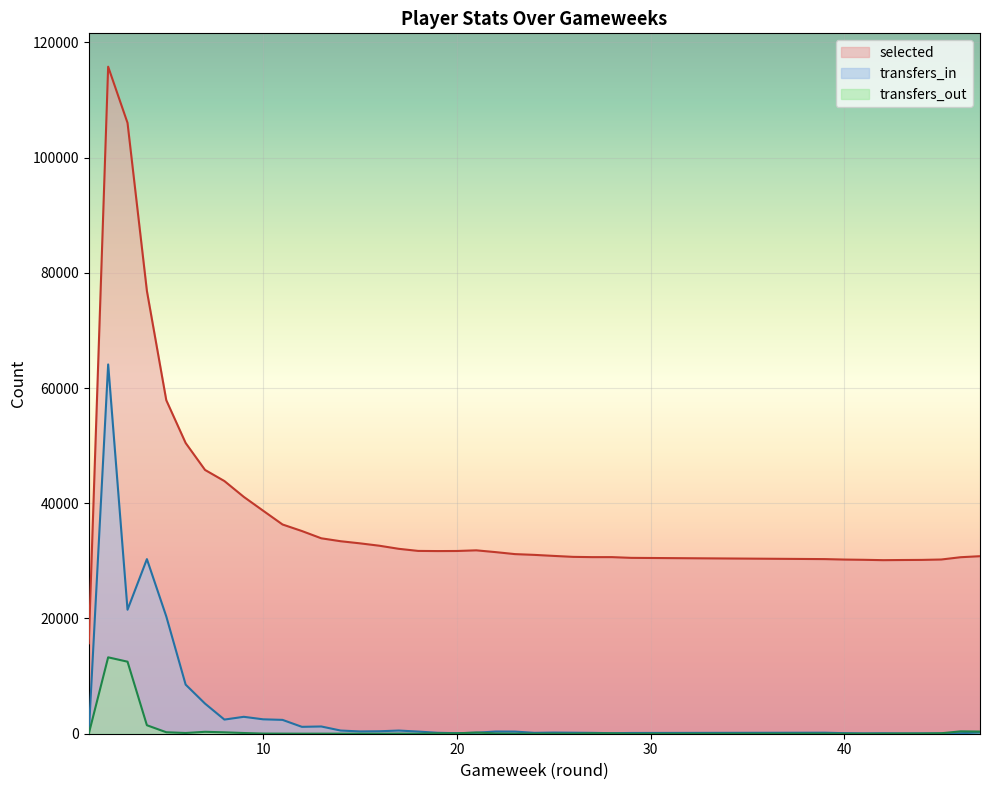

What is the difference between the second highest and second lowest values in the transfers_out series?

12498